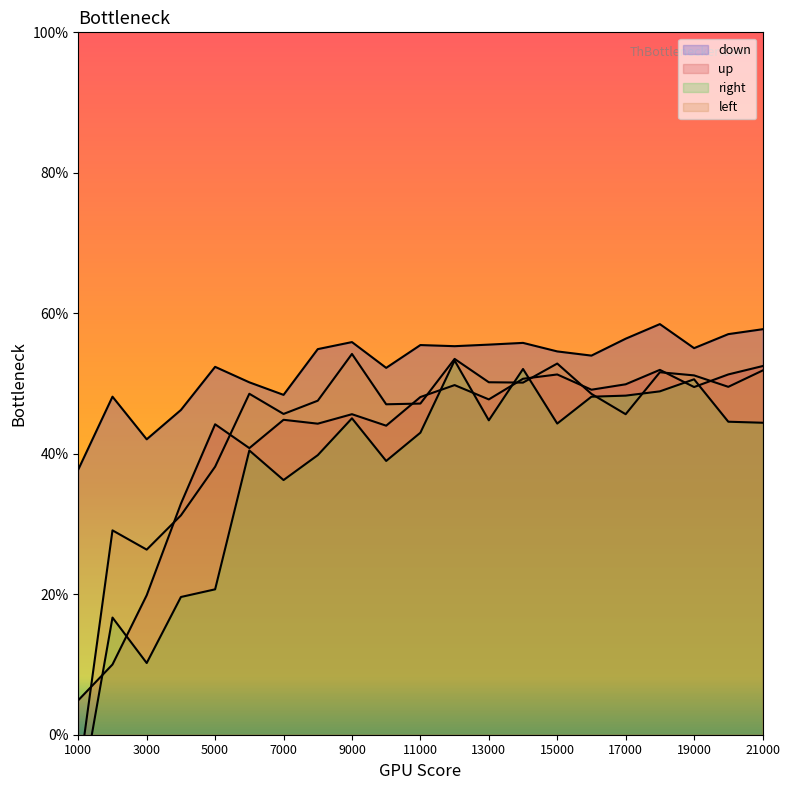

At which category does left reach its first local peak?

2000